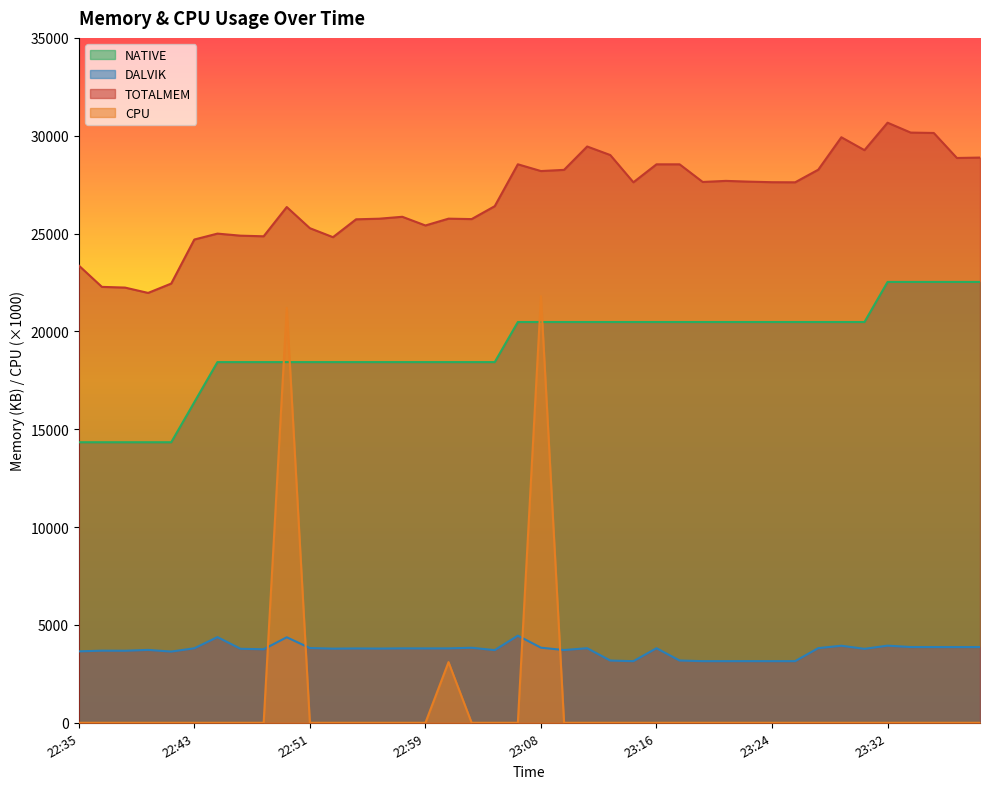

Reading left to right, transcribe all the data shown in this chart.

TOTALMEM: 22:35=23368	22:37=22276	22:38=22240	22:40=21967	22:41=22445	22:43=24696	22:45=24998	22:47=24893	22:48=24861	22:50=26356	22:51=25275	22:53=24816	22:55=25729	22:56=25760	22:58=25858	22:59=25414	23:01=25762	23:03=25740	23:04=26400	23:06=28541	23:08=28195	23:09=28256	23:11=29450	23:13=29013	23:14=27621	23:16=28539	23:18=28539	23:19=27637	23:21=27693	23:23=27654	23:24=27625	23:26=27620	23:27=28264	23:29=29922	23:31=29263	23:32=30666	23:34=30161	23:35=30141	23:37=28863	23:39=28884
DALVIK: 22:35=3650	22:37=3685	22:38=3681	22:40=3724	22:41=3639	22:43=3807	22:45=4378	22:47=3781	22:48=3757	22:50=4370	22:51=3819	22:53=3788	22:55=3798	22:56=3792	22:58=3802	22:59=3800	23:01=3801	23:03=3834	23:04=3713	23:06=4452	23:08=3837	23:09=3717	23:11=3811	23:13=3180	23:14=3148	23:16=3810	23:18=3181	23:19=3149	23:21=3149	23:23=3150	23:24=3149	23:26=3149	23:27=3815	23:29=3937	23:31=3779	23:32=3941	23:34=3871	23:35=3870	23:37=3869	23:39=3870
NATIVE: 22:35=14336	22:37=14336	22:38=14336	22:40=14336	22:41=14336	22:43=16384	22:45=18432	22:47=18432	22:48=18432	22:50=18432	22:51=18432	22:53=18432	22:55=18432	22:56=18432	22:58=18432	22:59=18432	23:01=18432	23:03=18432	23:04=18432	23:06=20480	23:08=20480	23:09=20480	23:11=20480	23:13=20480	23:14=20480	23:16=20480	23:18=20480	23:19=20480	23:21=20480	23:23=20480	23:24=20480	23:26=20480	23:27=20480	23:29=20480	23:31=20480	23:32=22528	23:34=22528	23:35=22528	23:37=22528	23:39=22528
CPU: 22:35=0	22:37=0	22:38=0	22:40=0	22:41=0	22:43=0	22:45=0	22:47=0	22:48=0	22:50=21200	22:51=0	22:53=0	22:55=0	22:56=0	22:58=0	22:59=0	23:01=3100	23:03=0	23:04=0	23:06=0	23:08=21800	23:09=0	23:11=0	23:13=0	23:14=0	23:16=0	23:18=0	23:19=0	23:21=0	23:23=0	23:24=0	23:26=0	23:27=0	23:29=0	23:31=0	23:32=0	23:34=0	23:35=0	23:37=0	23:39=0